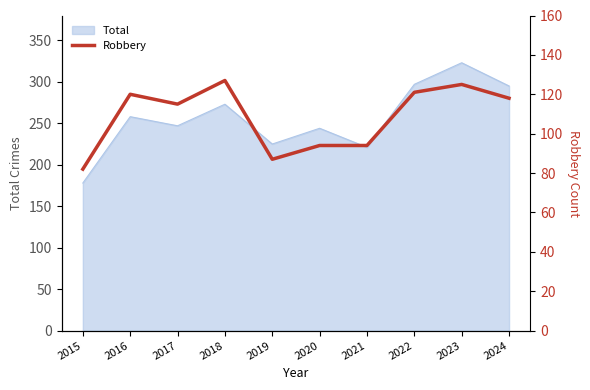

True or false: Total has a value of 74 at 2017.

False